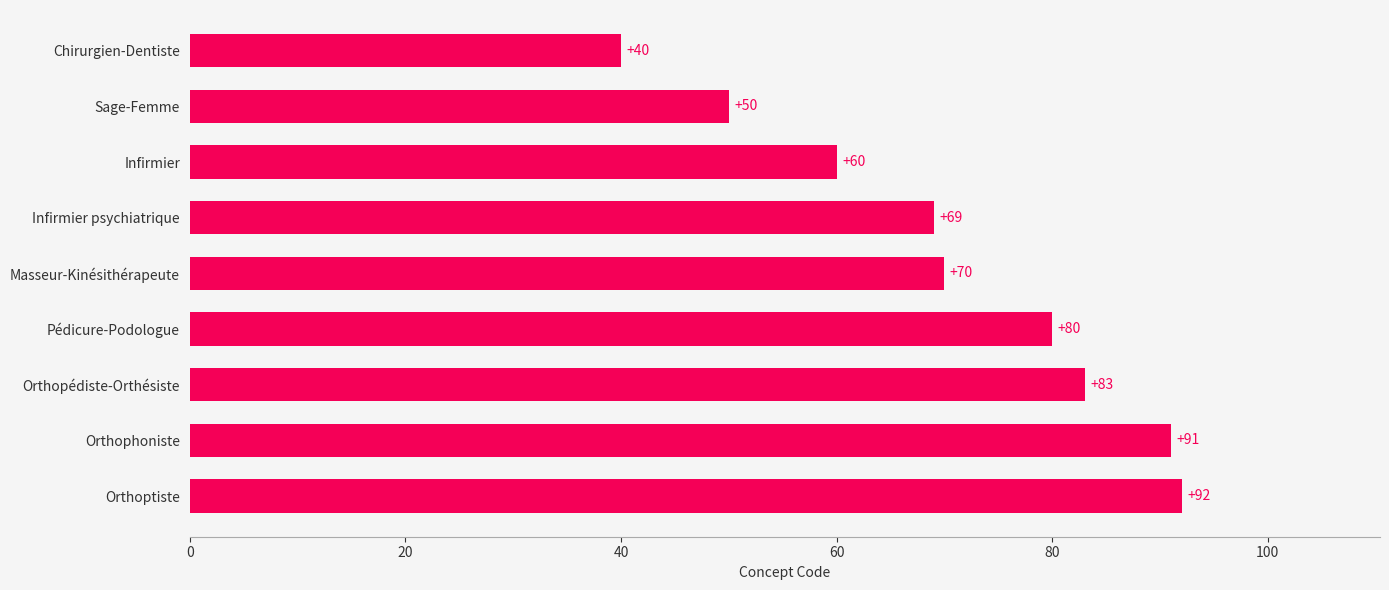

At which category does the chart reach its minimum across all series?

Chirurgien-Dentiste